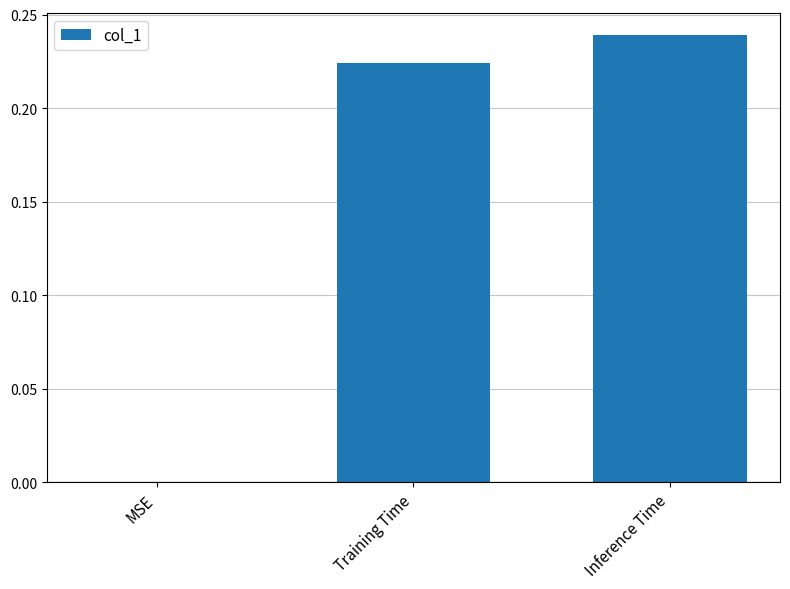

At which category does the chart reach its peak across all series?

Inference Time